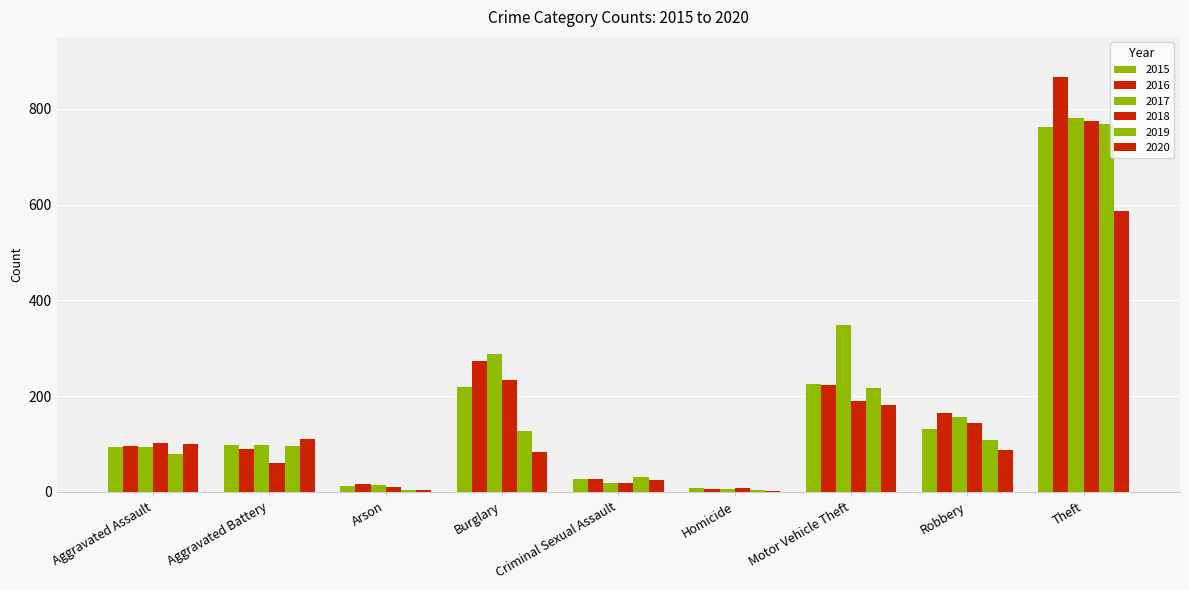

What is the average value of the 2018 series?

171